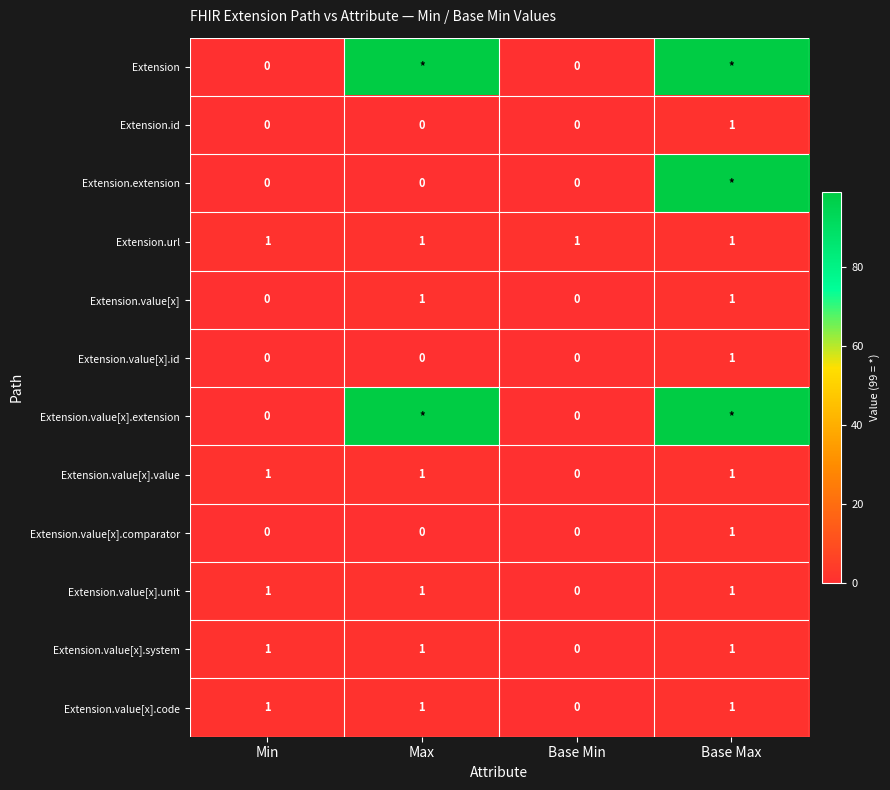

The Extension.value[x].unit series shows 1 at Base Max. True or false?

True